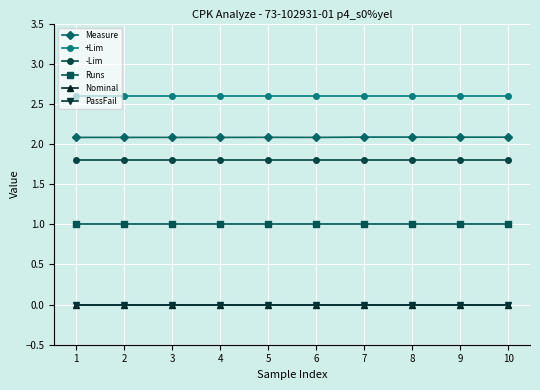

How many lines are shown in the chart?

6